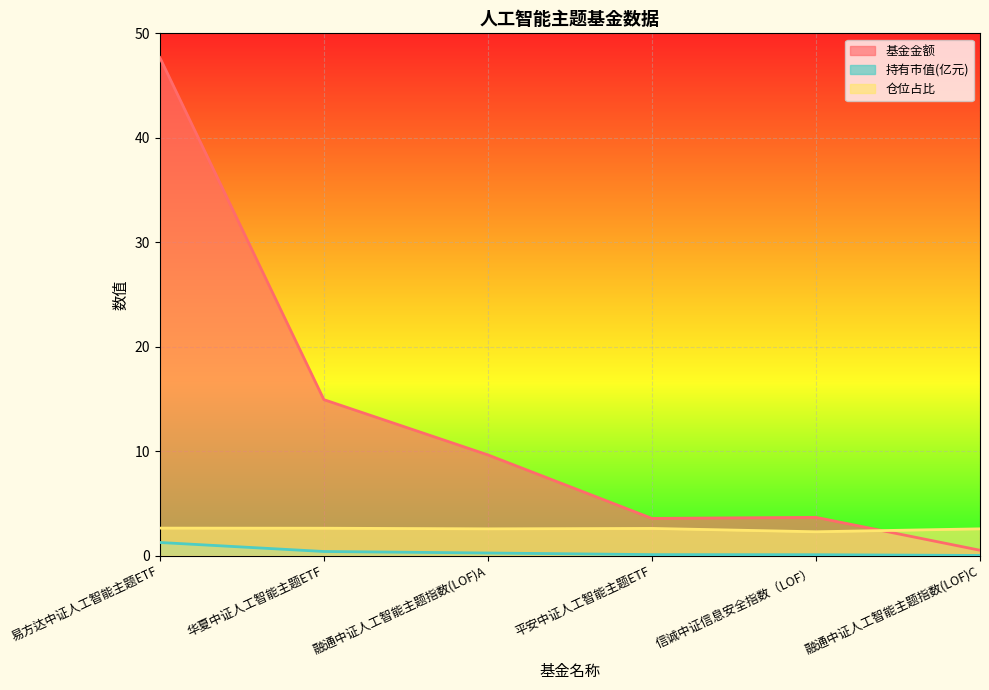

True or false: 持有市值(亿元) has more than 2 points higher than both neighbors.

False